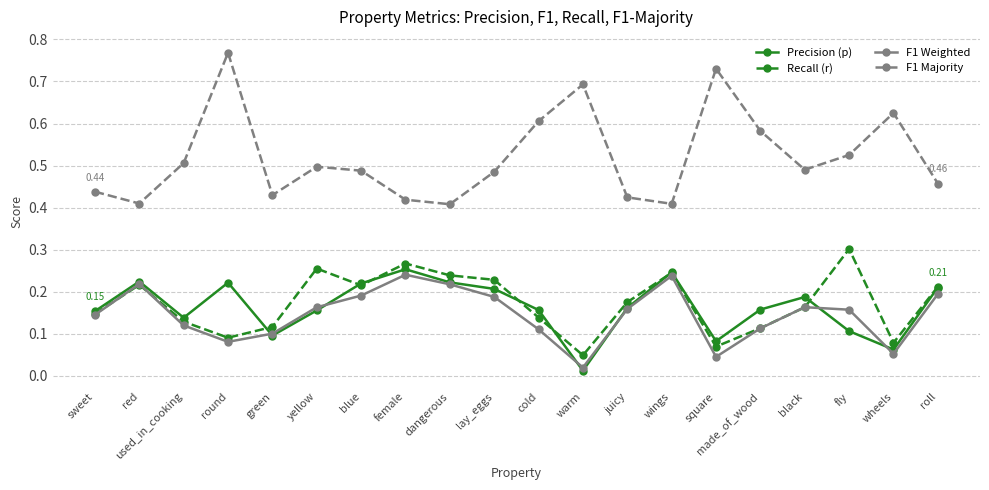

True or false: Precision (p) and F1 Majority cross at least once.

False